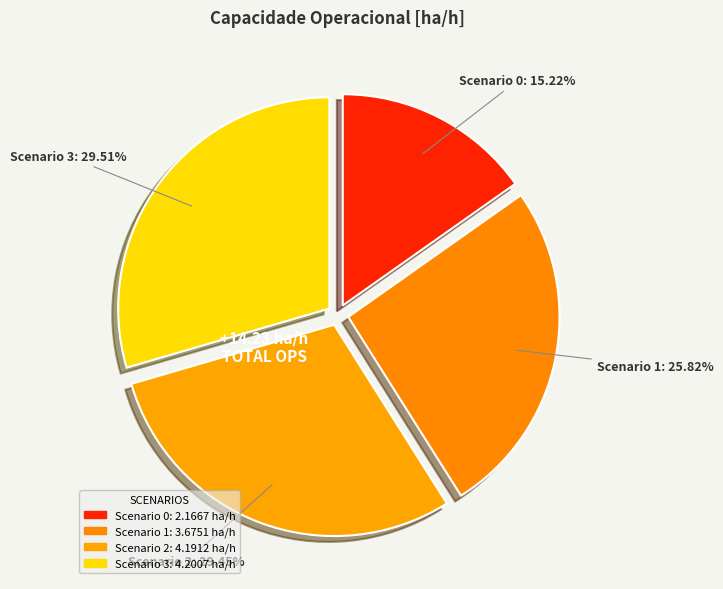

How many segments does this pie chart have?

4